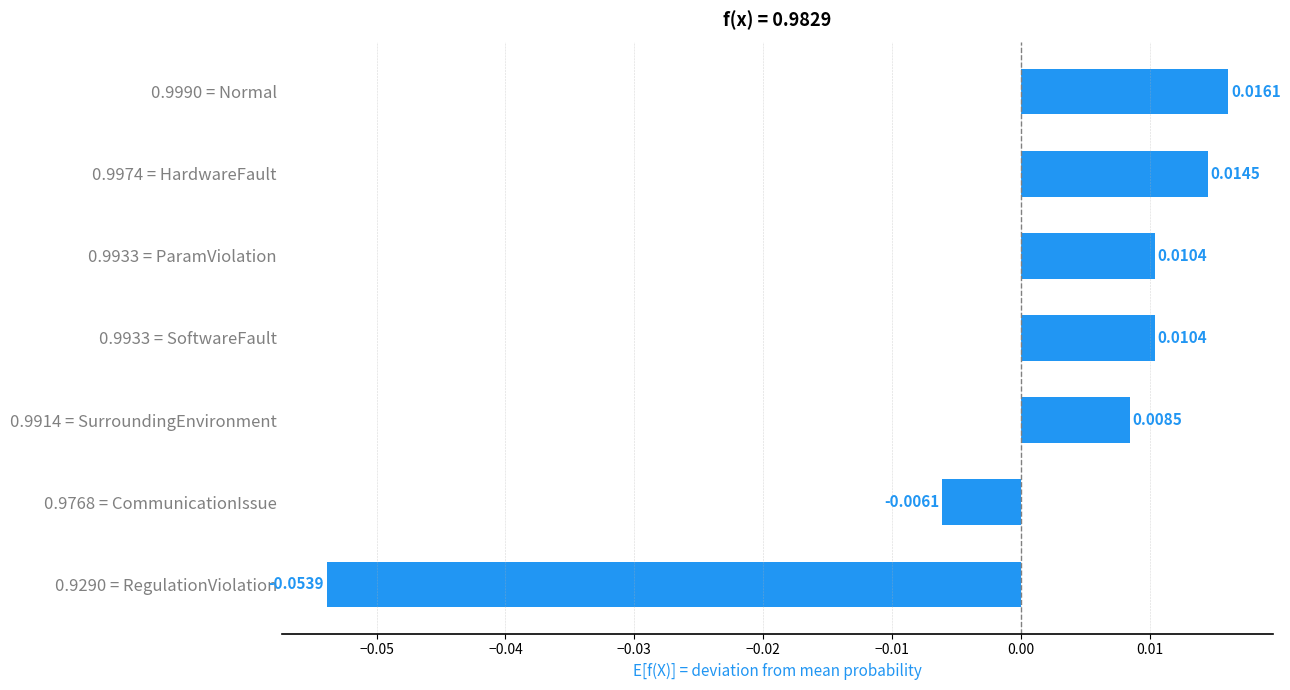

How many distinct data groups are displayed?

1